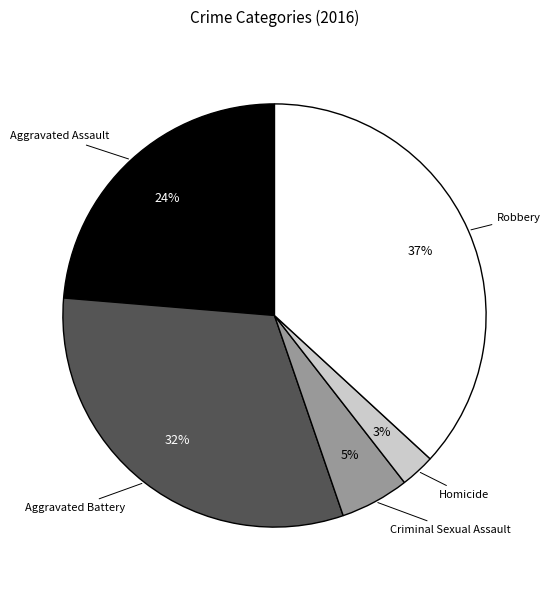

To the nearest percent, what is the difference between the largest and smallest slice percentages?

34%